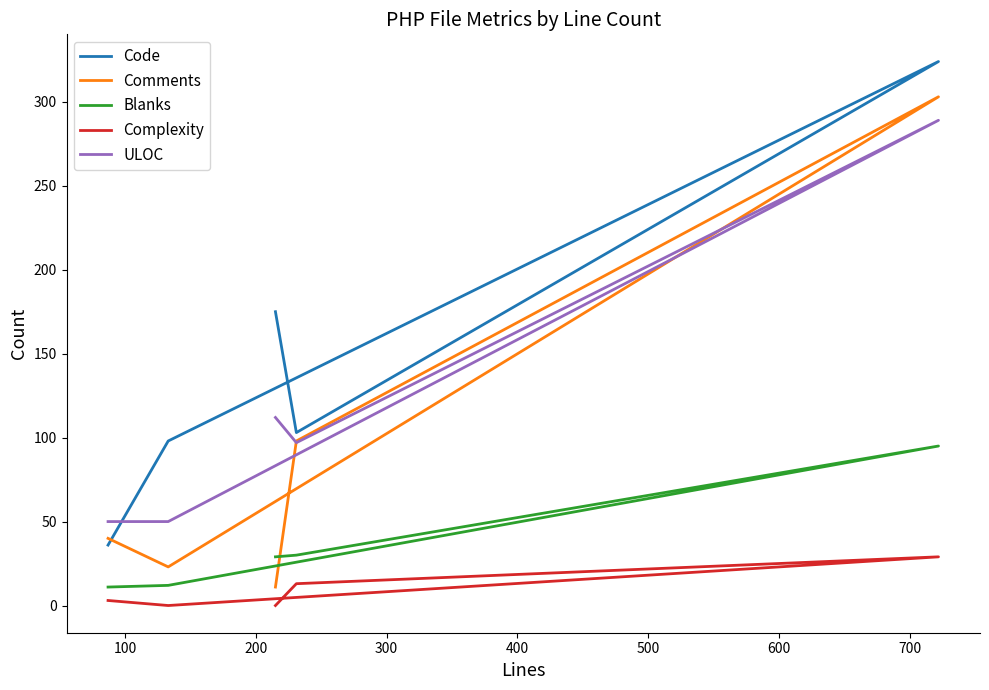

List the series in order of their overall mean, highest first.

Code, ULOC, Comments, Blanks, Complexity